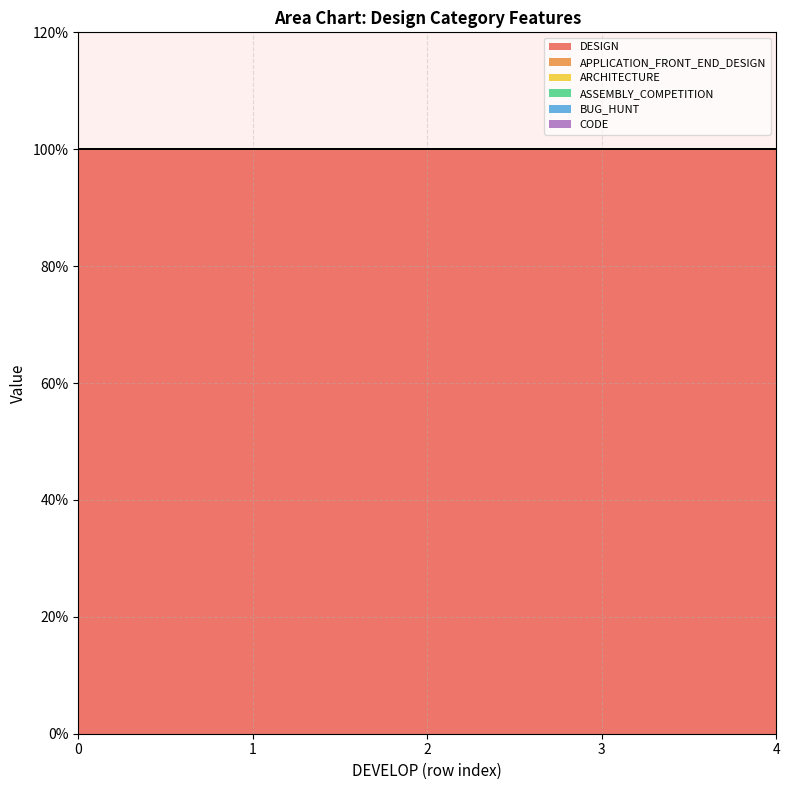

The APPLICATION_FRONT_END_DESIGN series shows 0 at 0.0. True or false?

True